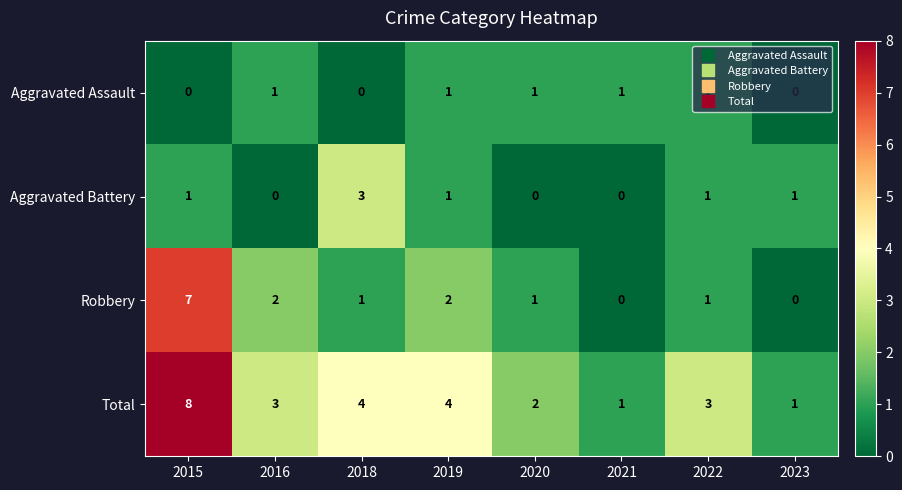

What is the difference between the highest and lowest values at 2016?

3